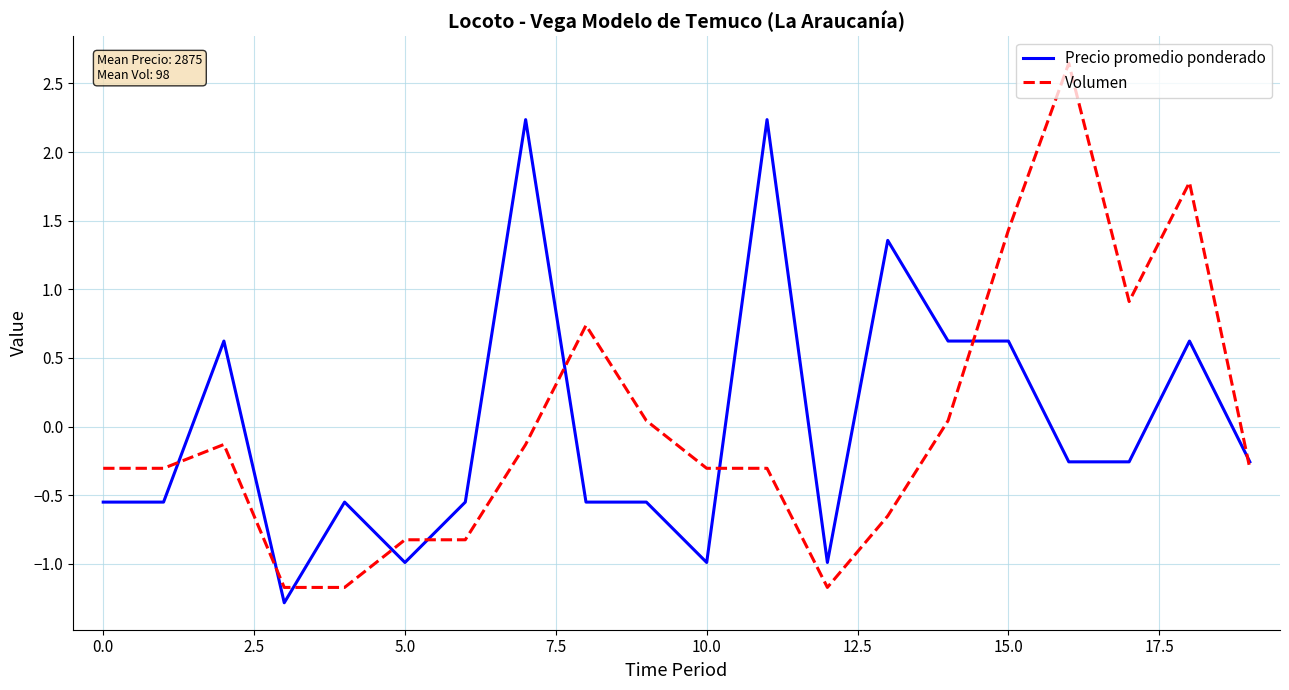

True or false: Precio promedio ponderado and Volumen cross at least once.

True